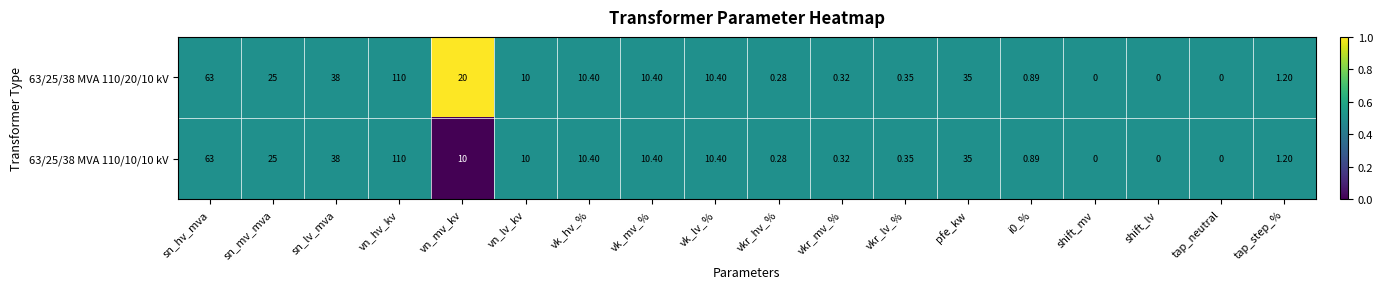

At which category is the sum across all series the highest?

vn_hv_kv